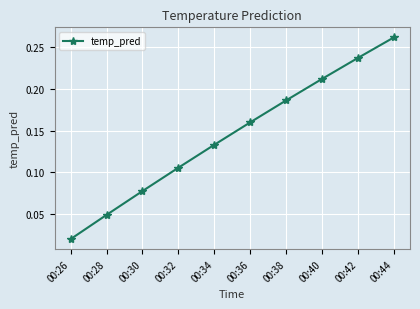

What is the sum of all values?

1.4